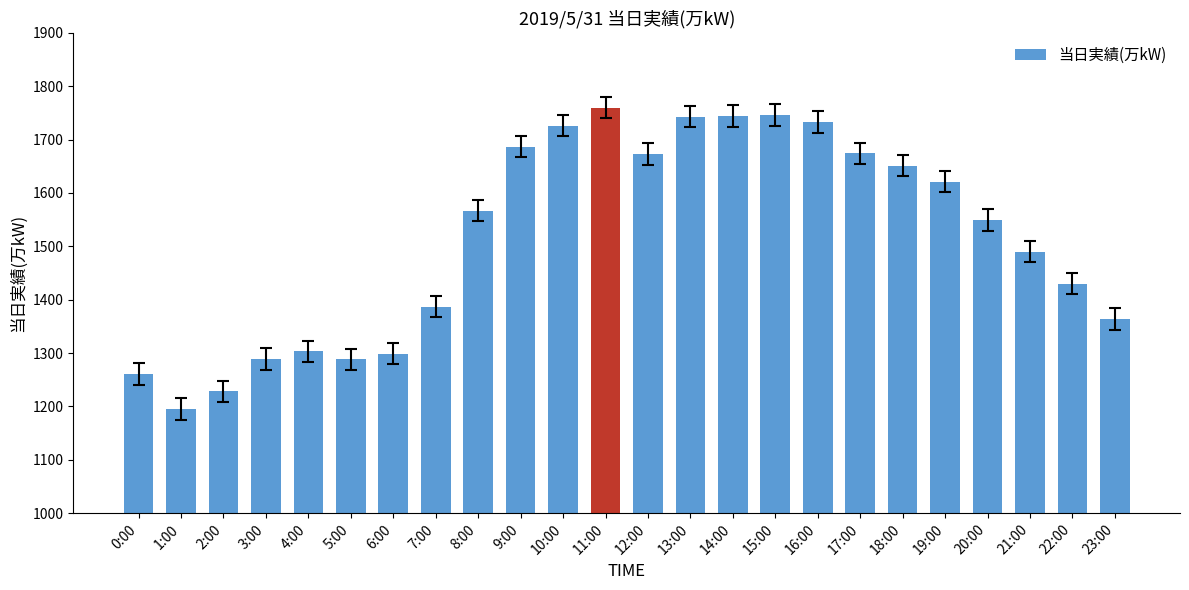

How many distinct data groups are displayed?

1